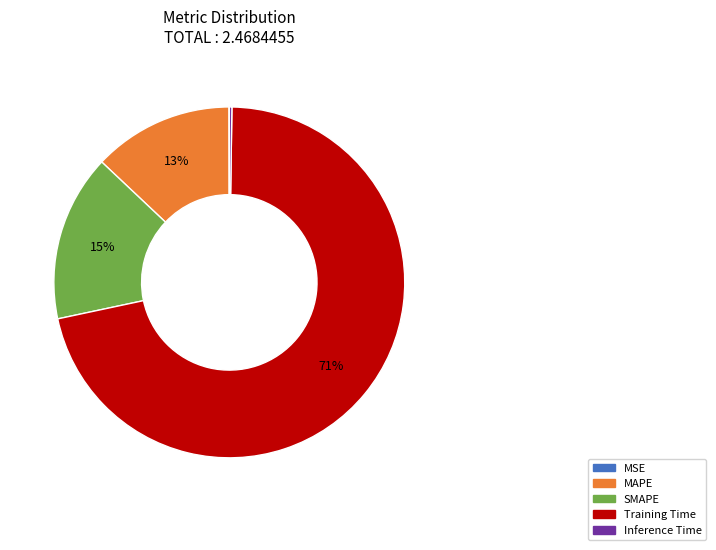

What is the largest slice in the pie chart?

Training Time